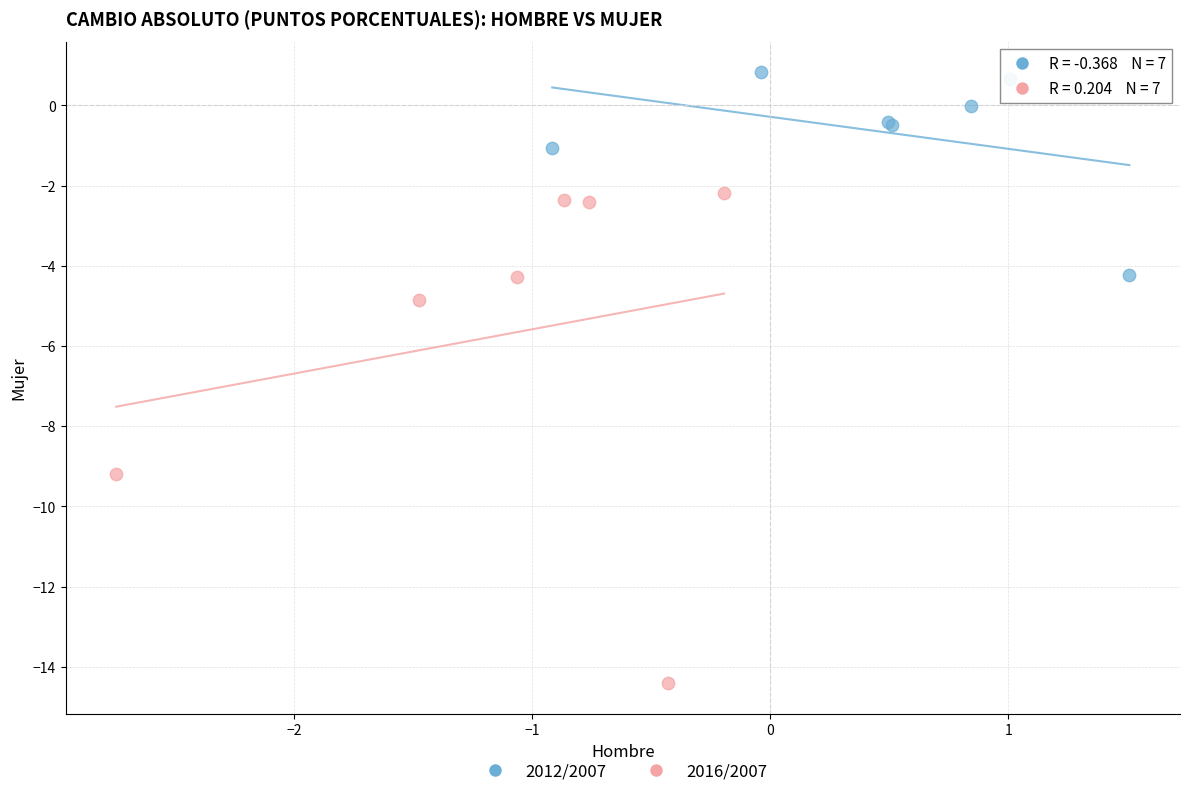

What are all the series names shown in the legend?

2012/2007, 2016/2007